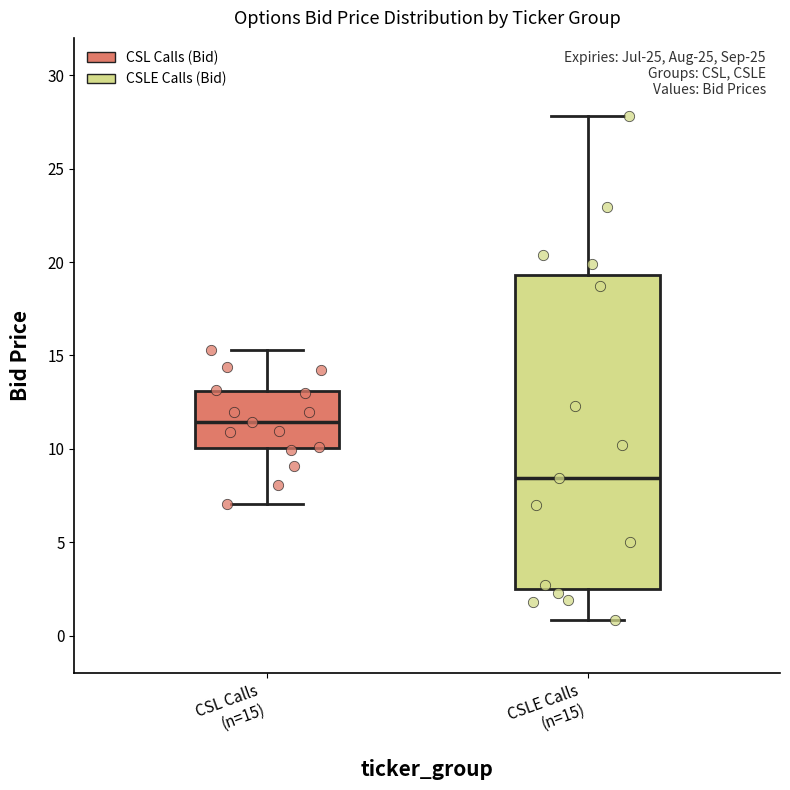

Reading left to right, transcribe this box plot: for each box, give where its median line is, the range the box spans, and where its two whiskers end, as read against the y-axis. The values are not printed on the chart, so give them approximately, as read against the axis.

CSL Calls (n=15): median 11.5, box 10.0 to 13.0, whiskers 7.0 to 15.5
CSLE Calls (n=15): median 8.5, box 2.5 to 19.5, whiskers 1.0 to 28.0